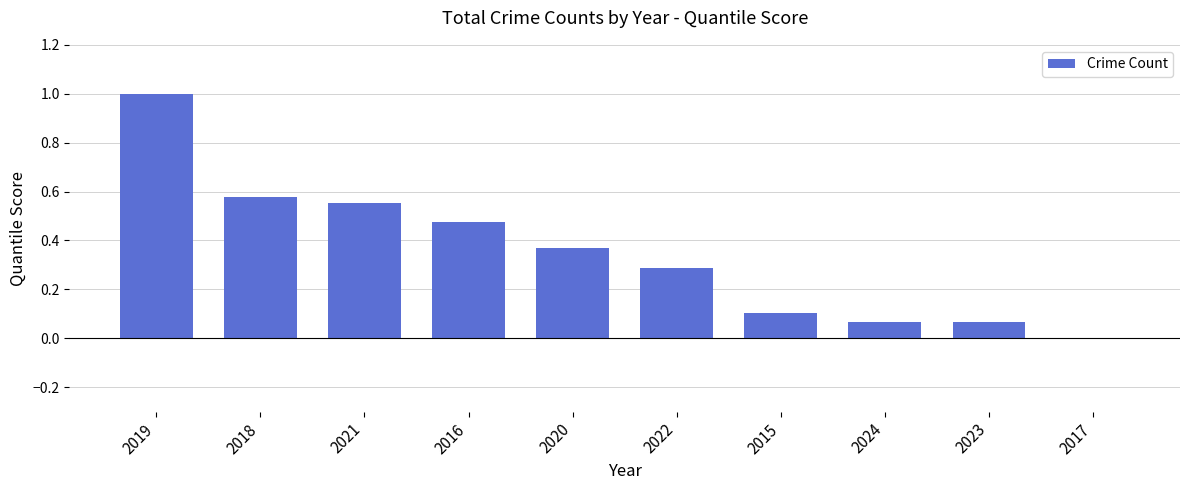

Are the bars horizontal?

No